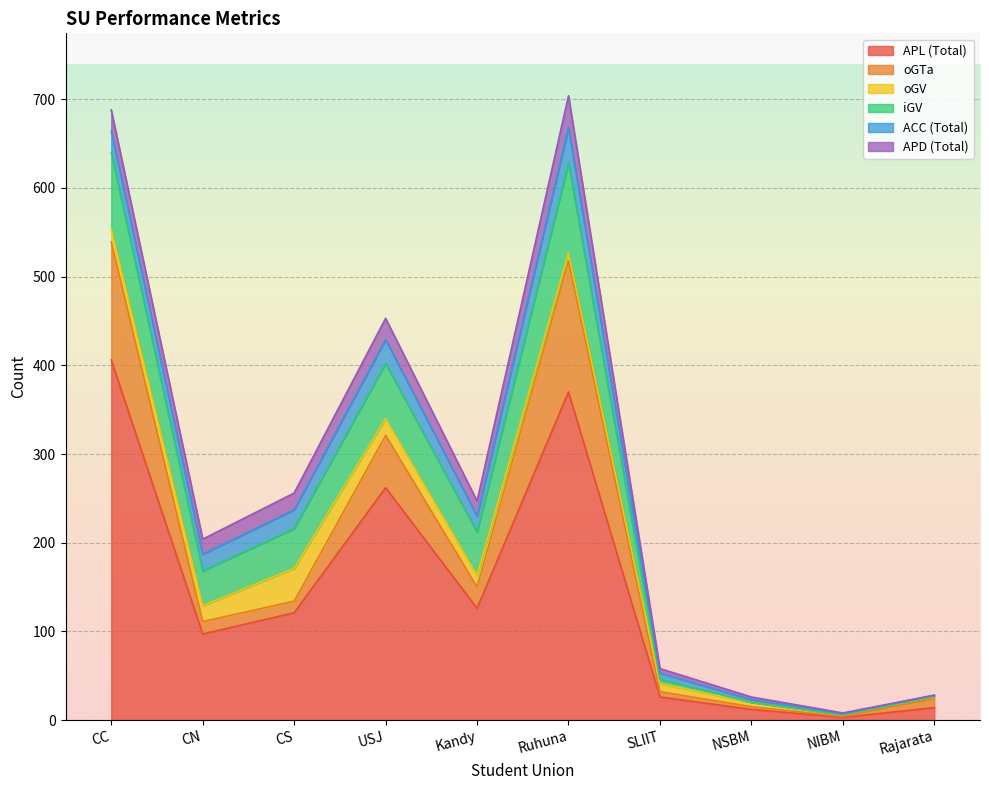

Count the number of categories in the chart.

10